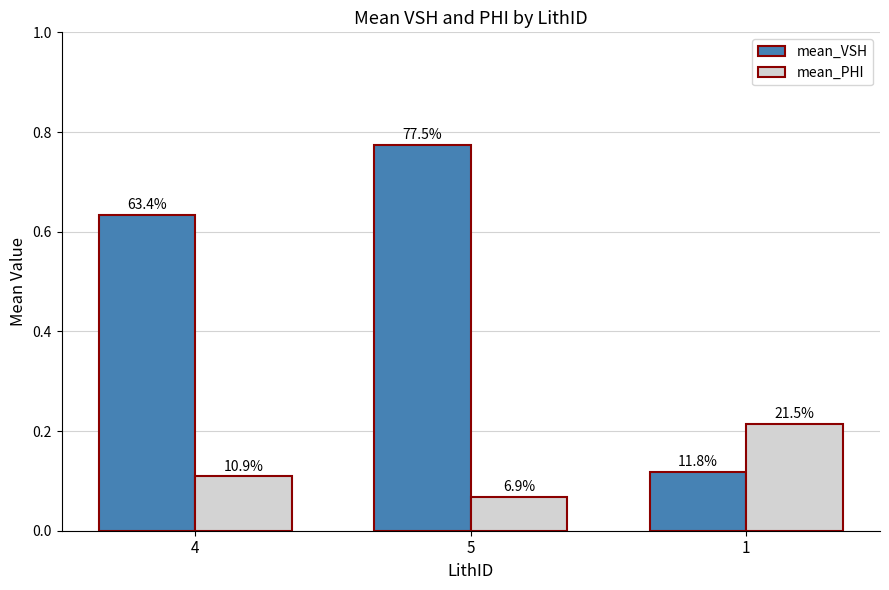

How many bars are there in each group?

2